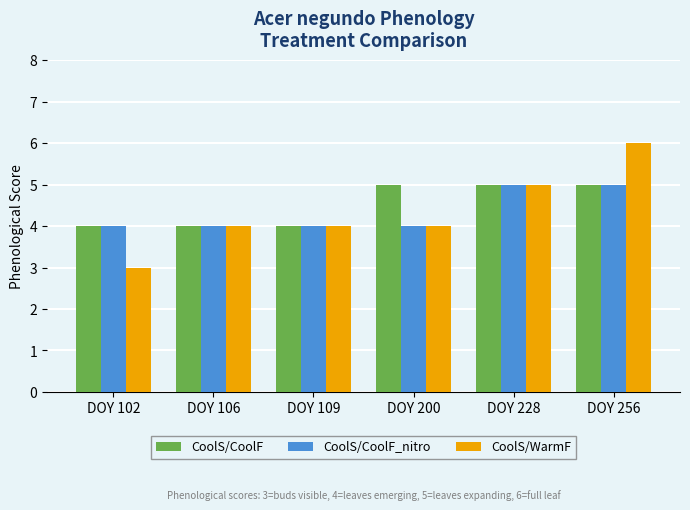

What is the value of the CoolS/CoolF_nitro bar at the 2nd from the left?

4